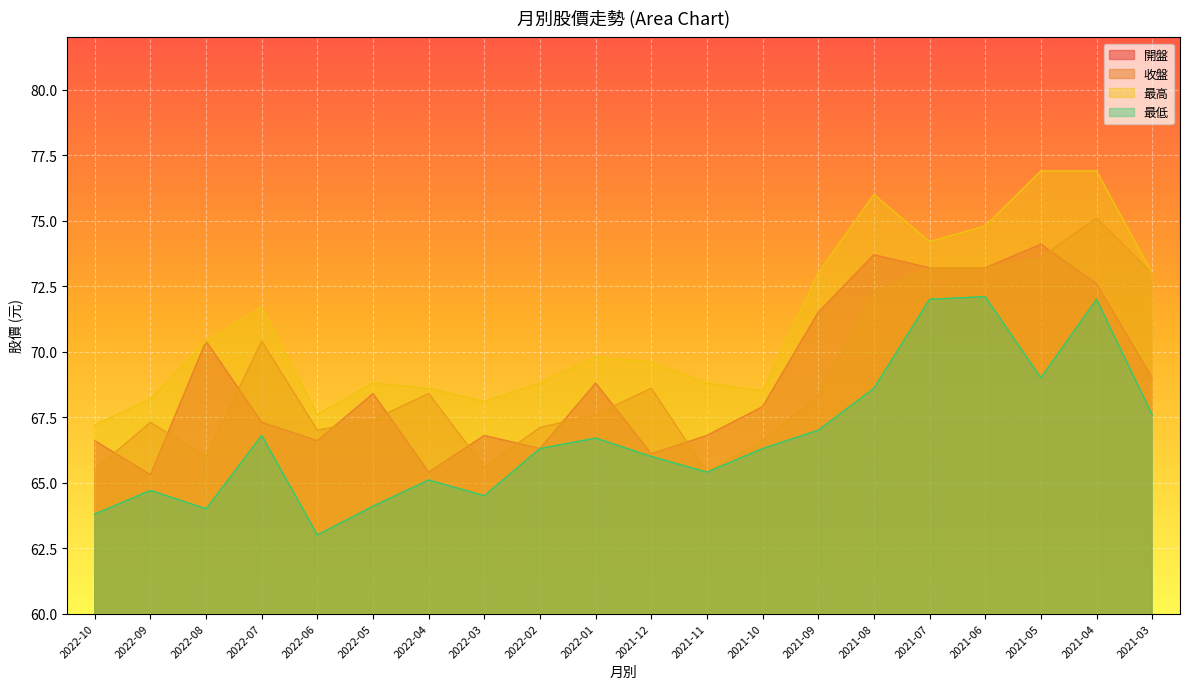

What are all the series names shown in the legend?

開盤, 收盤, 最高, 最低